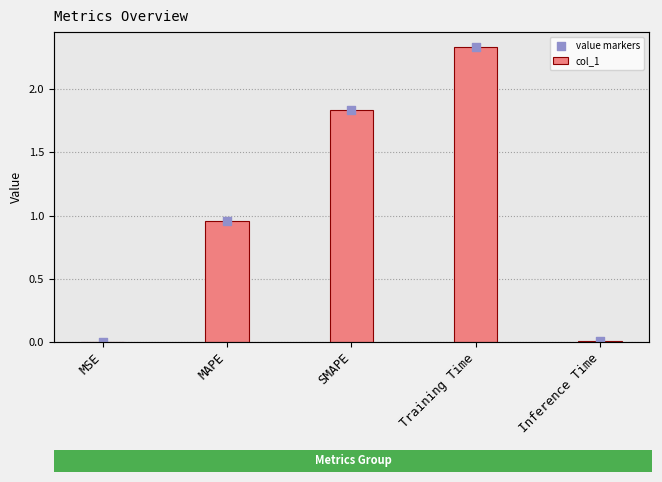

Which series contains the lowest Y value?

col_1